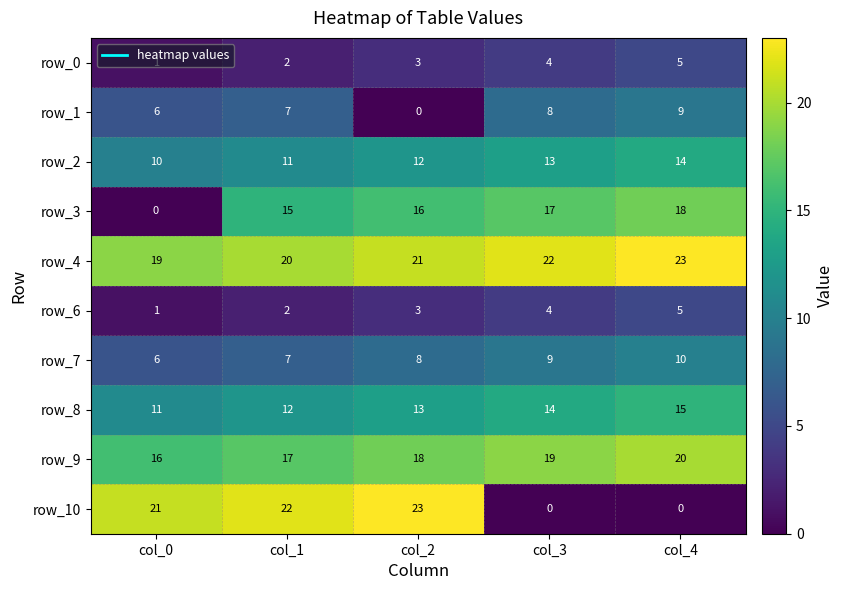

Which category has the lowest value in the row_2 series?

col_0